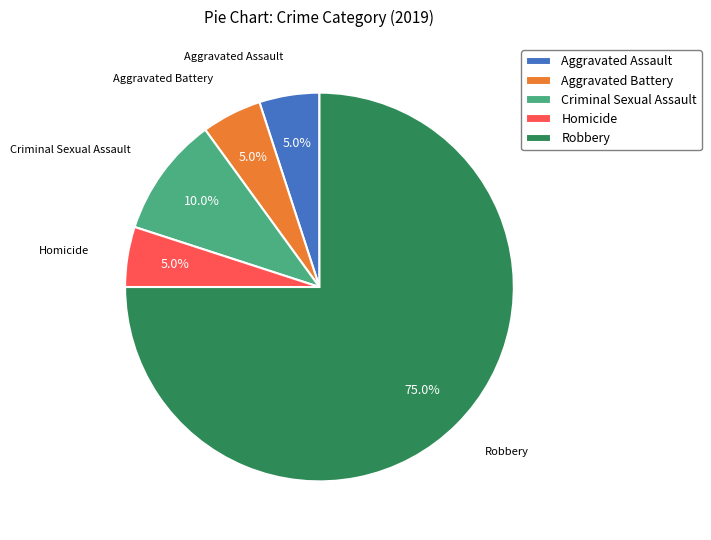

What percentage is the Criminal Sexual Assault slice, to the nearest percent?

10%